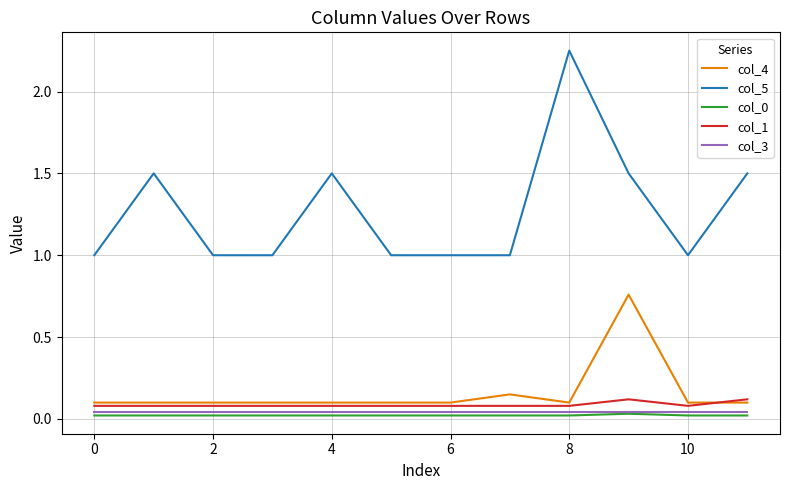

True or false: col_5 and col_3 cross at least once.

False